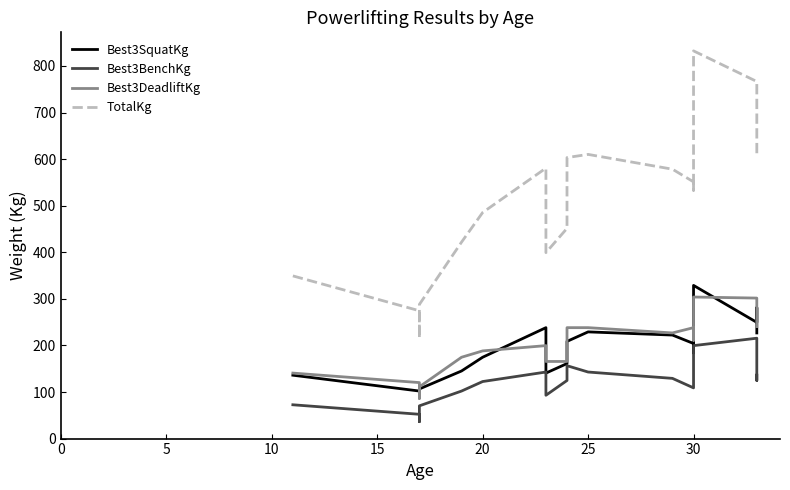

What is the sum of all Best3DeadliftKg values?

4080.1